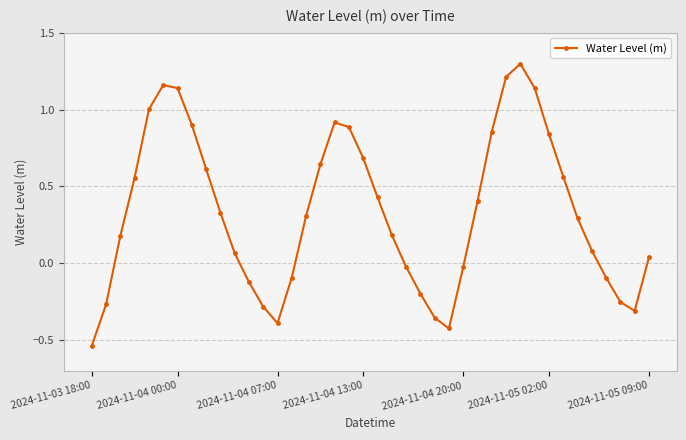

What is the greatest value displayed?

1.3